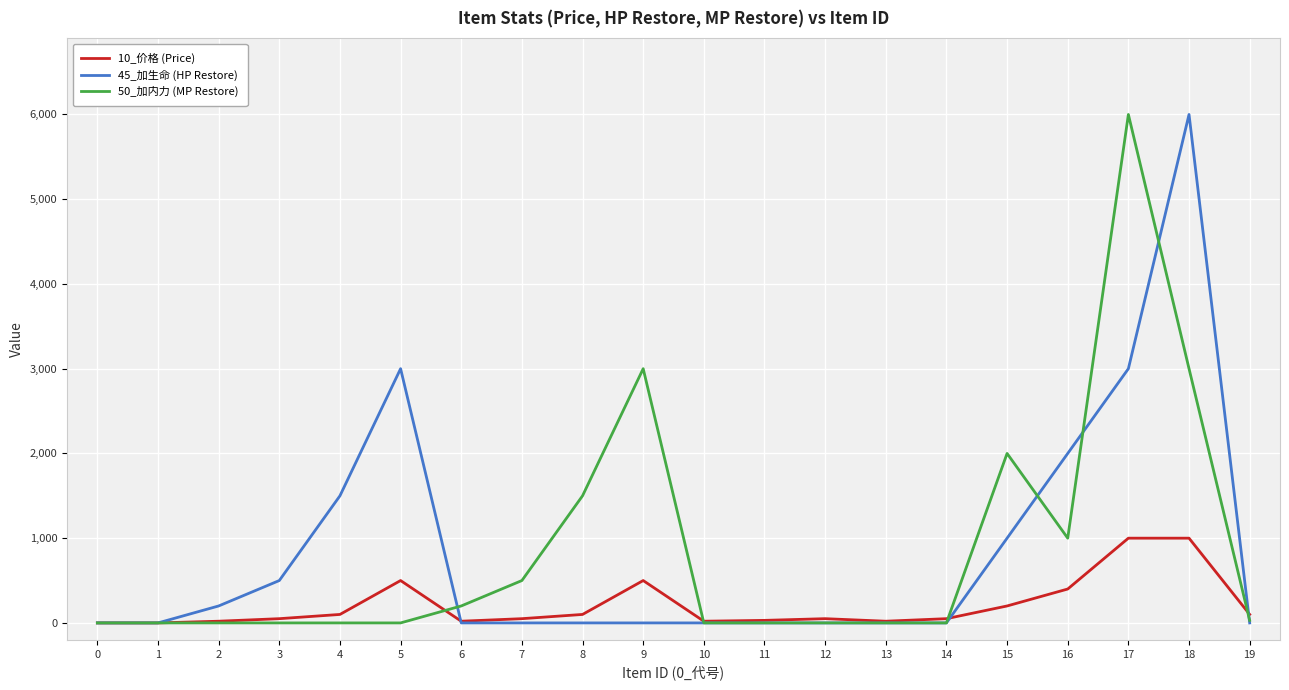

The value of 50_加内力 (MP Restore) at 15 is 407. True or false?

False